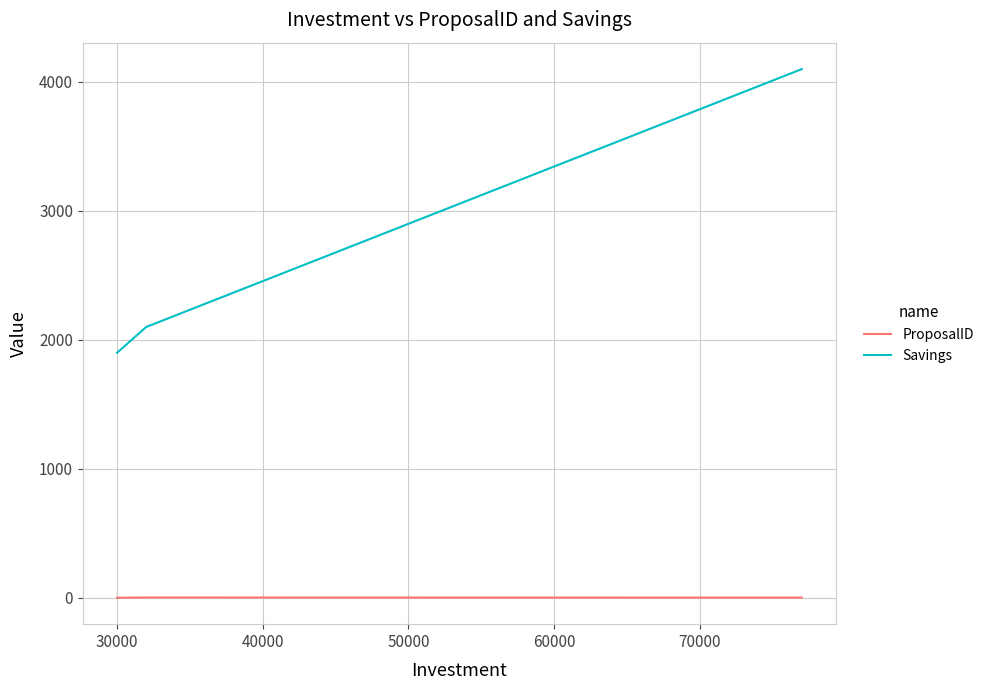

What is the maximum value shown in the chart?

4100